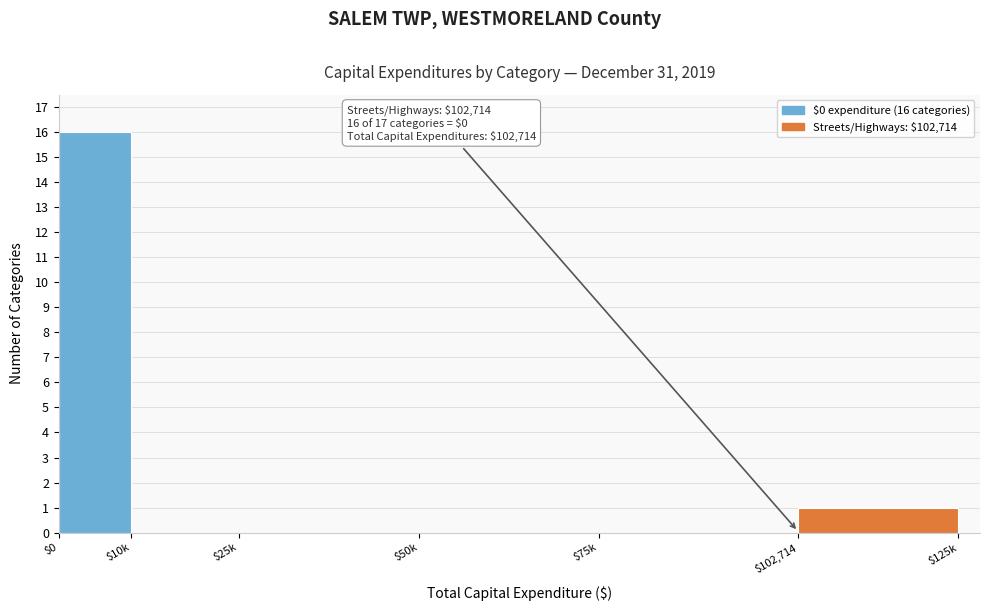

What is the sum of all values?

17